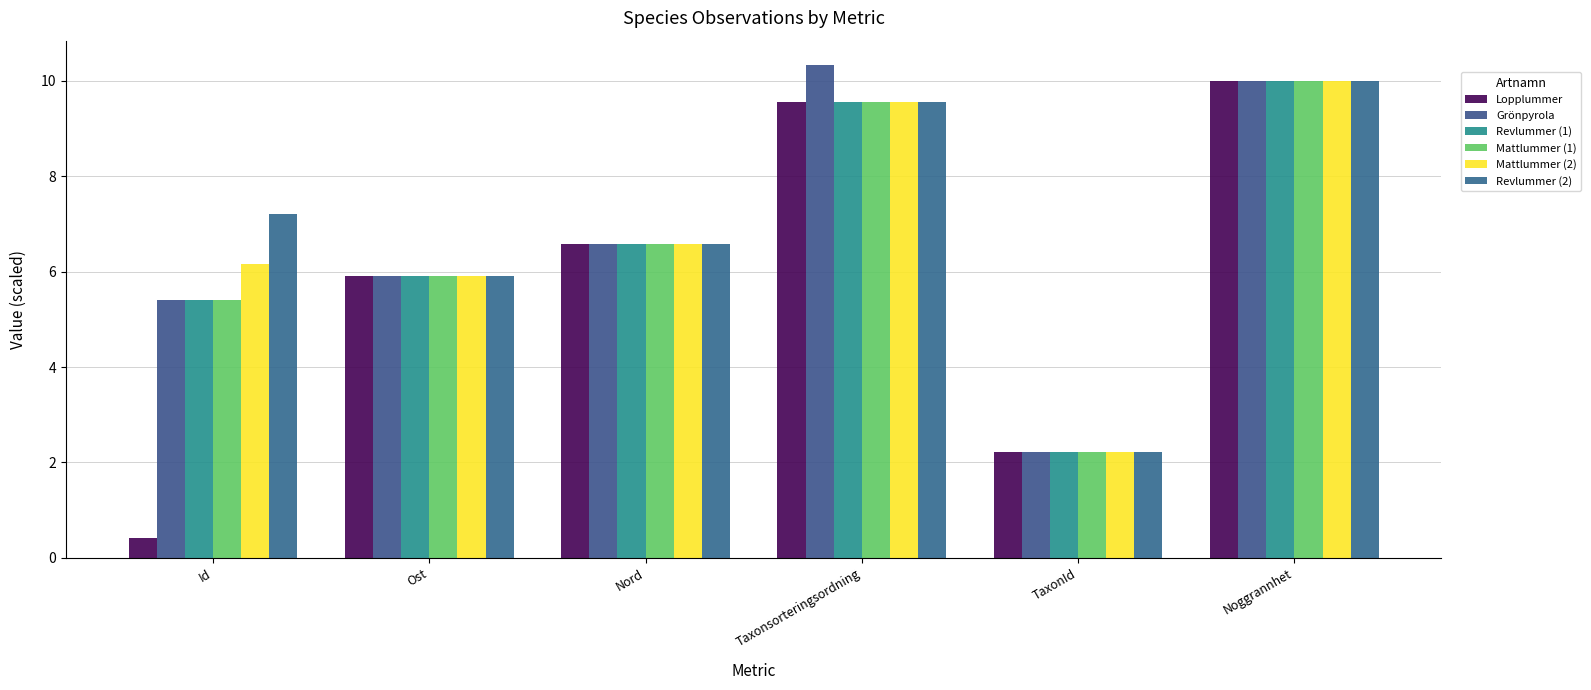

What is the difference between the maximum and minimum values in the Lopplummer series?

9.6